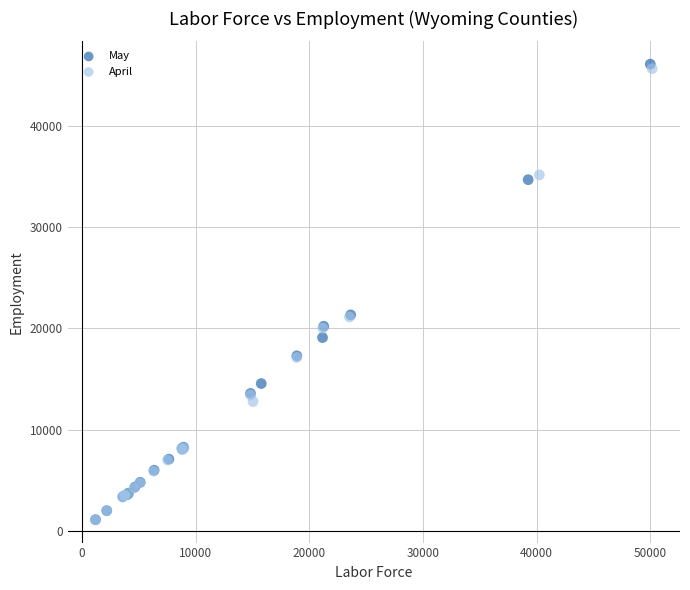

What are all the series names shown in the legend?

May, April